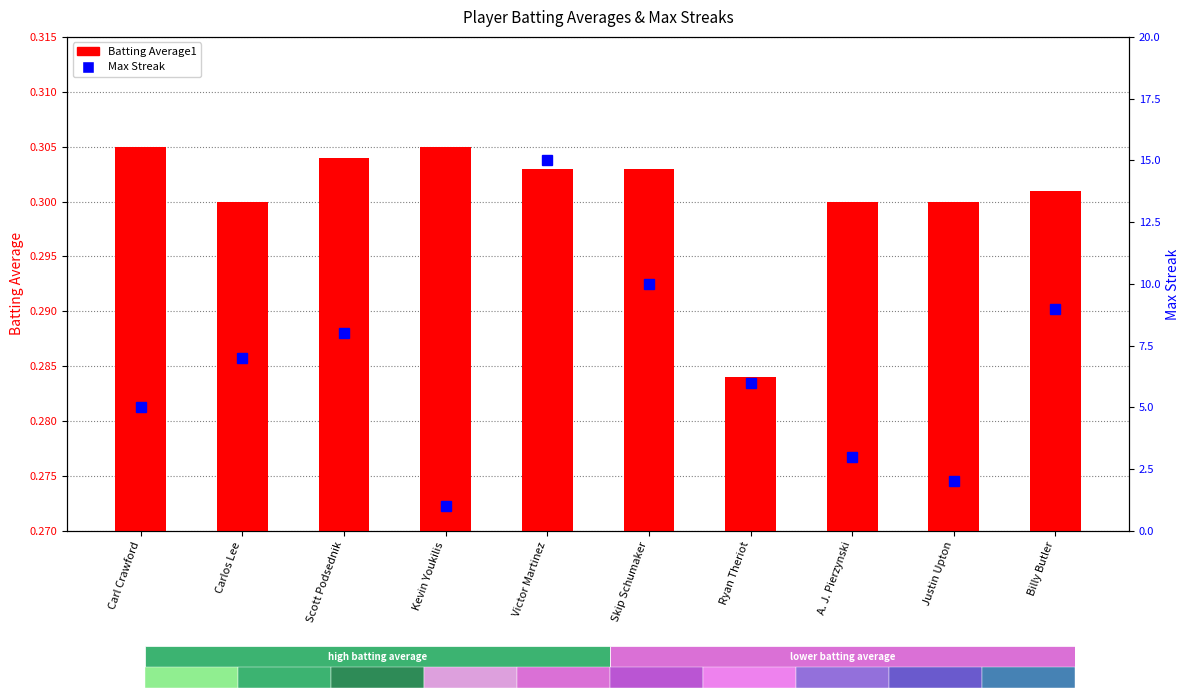

What is the spread (max minus min) of values at Kevin Youkilis?

0.7